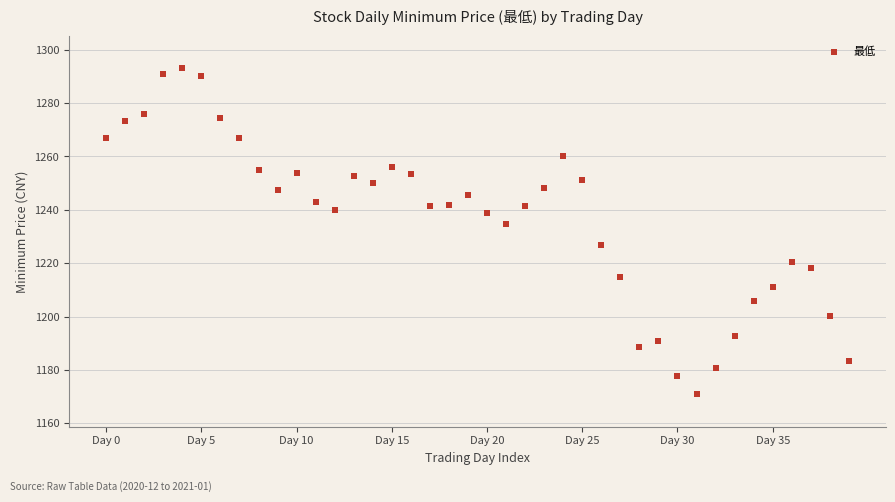

What is the range of Y values (max minus min)?

122.0